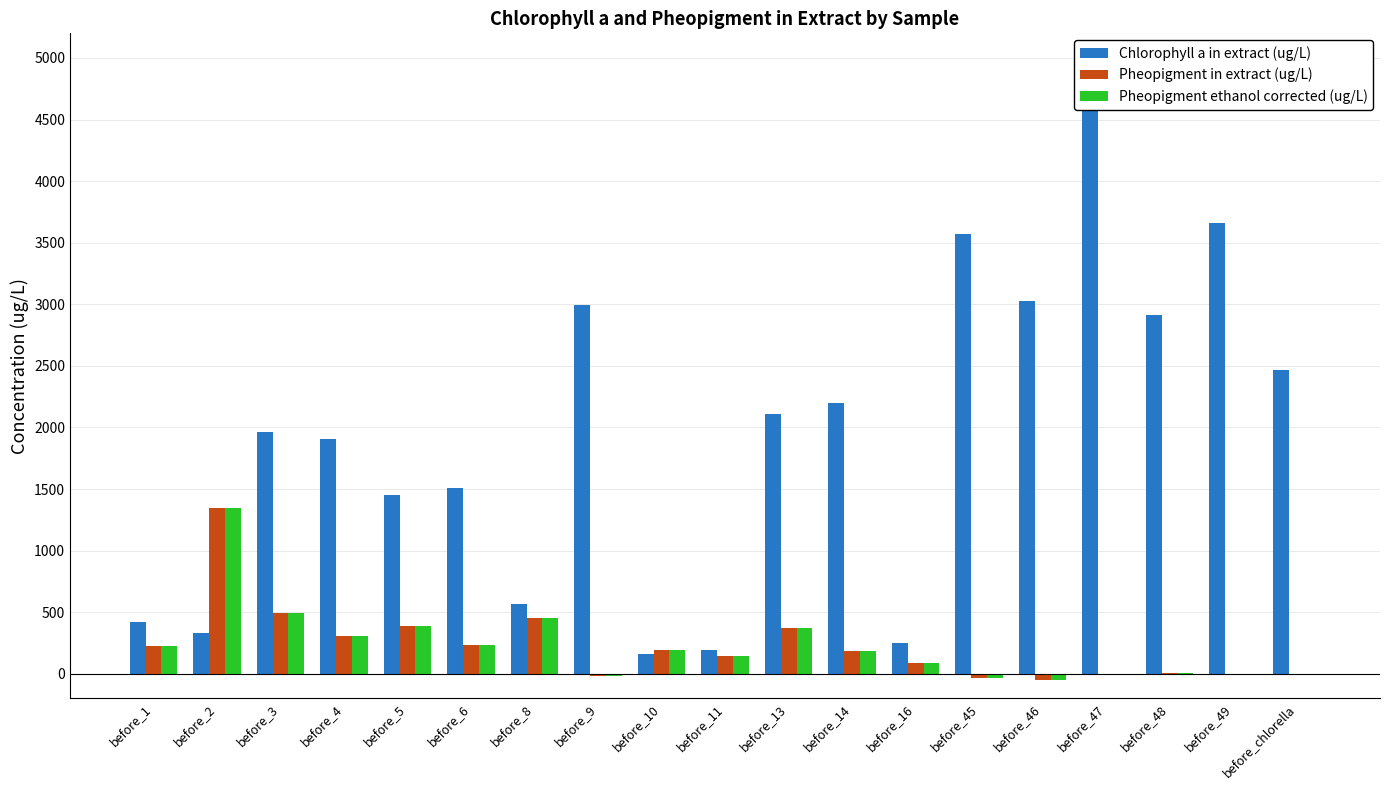

What is the difference between the maximum and second lowest values in the Chlorophyll a in extract (ug/L) series?

4639.7